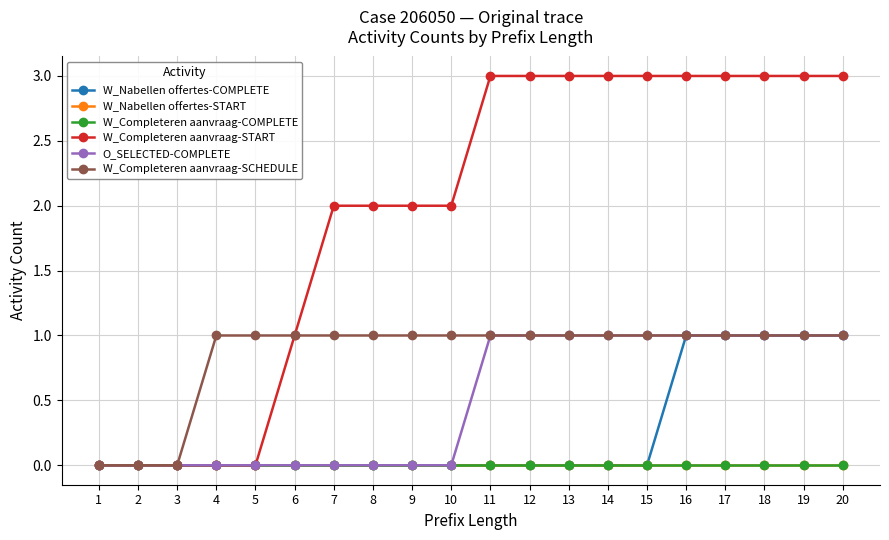

What is the total value across all series at 20?

6